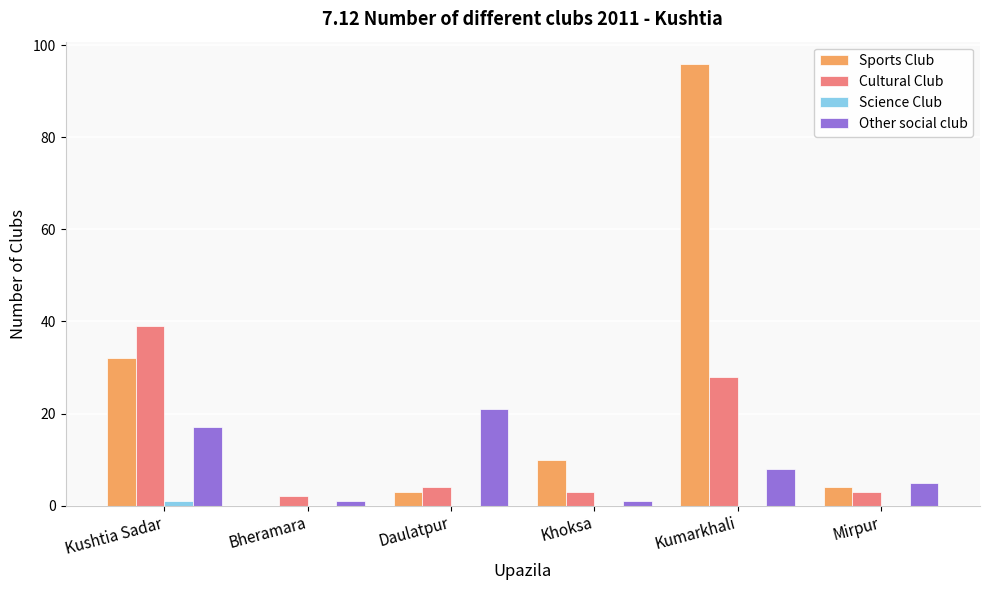

Is it true that Cultural Club equals 4 at Daulatpur?

True